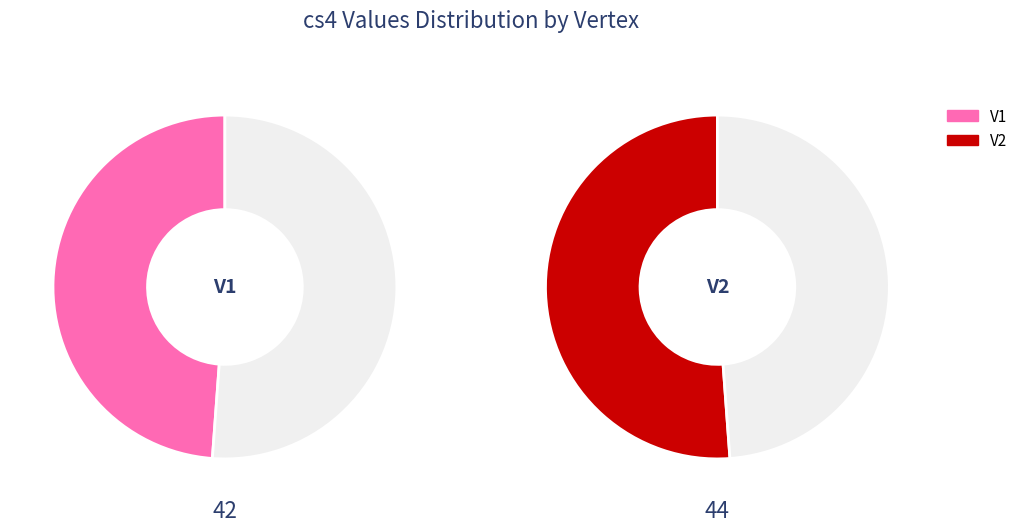

To the nearest percent, what is the average slice percentage?

50%